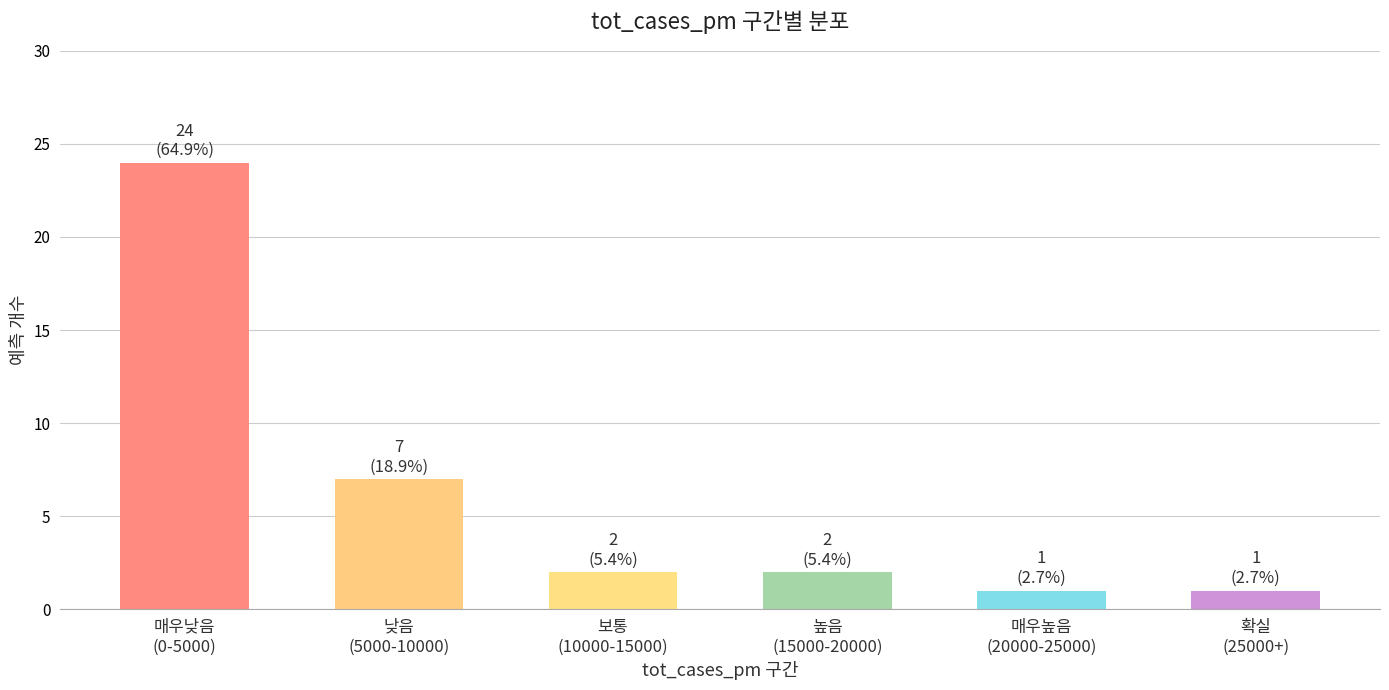

Reading left to right, what are all the values shown in this chart?

24	7	2	2	1	1